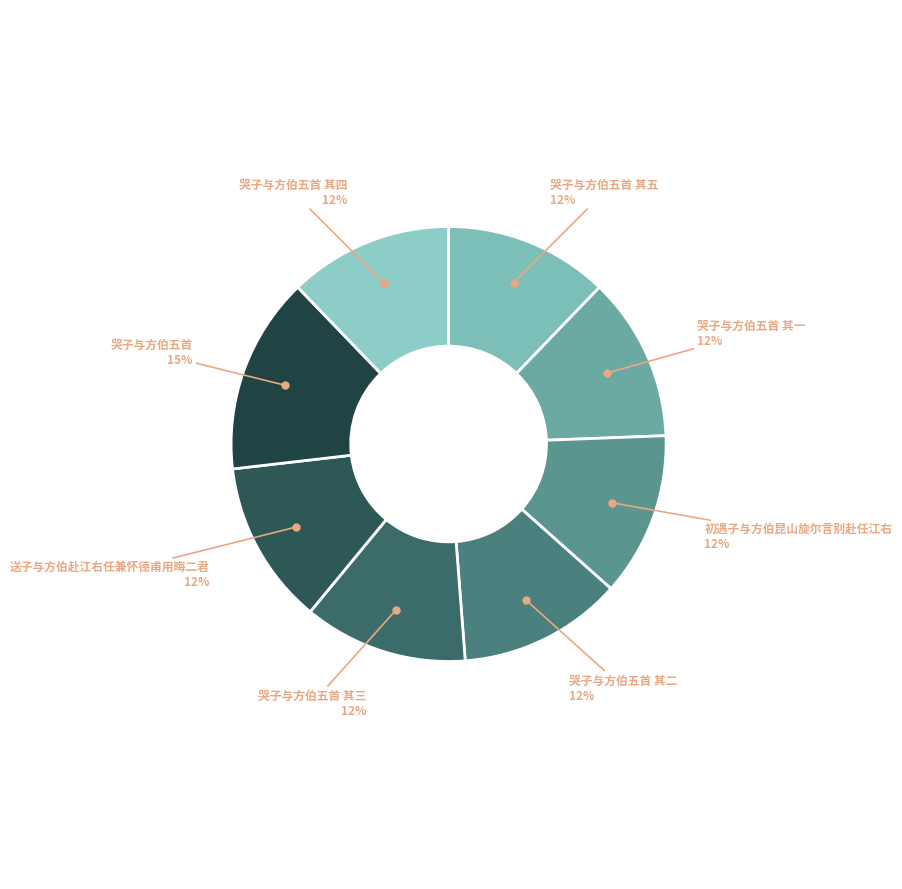

Does any single category account for the majority?

No